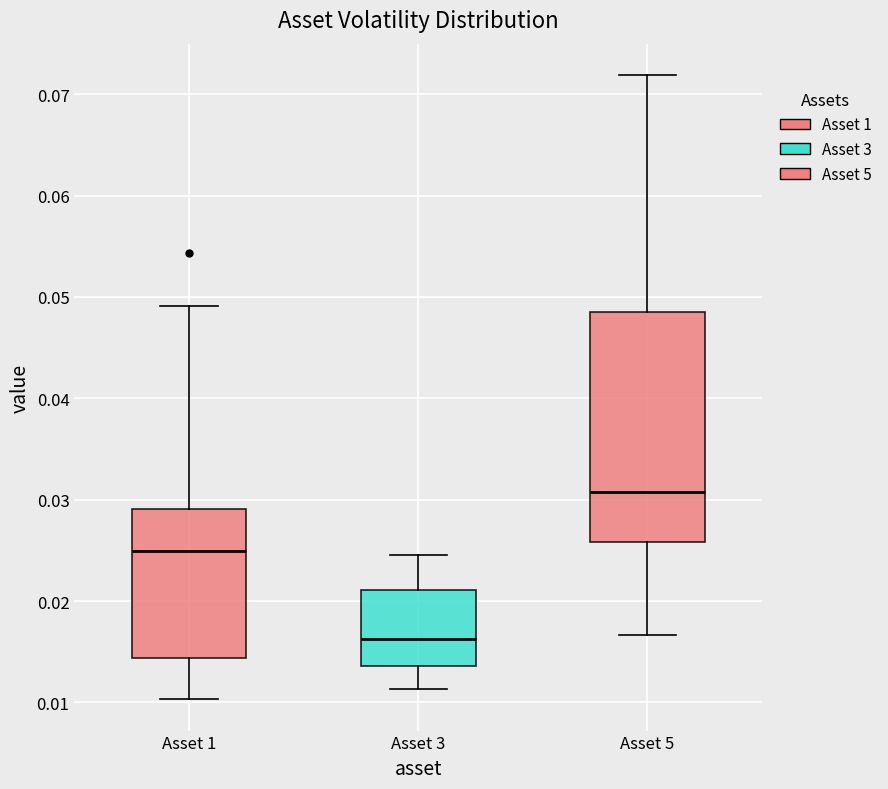

Reading left to right, read every box against the y-axis: the position of its median line, the range the box covers, and the ends of its whiskers. The values are not printed on the chart, so give them approximately, as read against the axis.

Asset 1: median 0.025, box 0.014 to 0.029, whiskers 0.010 to 0.049
Asset 3: median 0.016, box 0.014 to 0.021, whiskers 0.011 to 0.025
Asset 5: median 0.031, box 0.026 to 0.049, whiskers 0.017 to 0.072